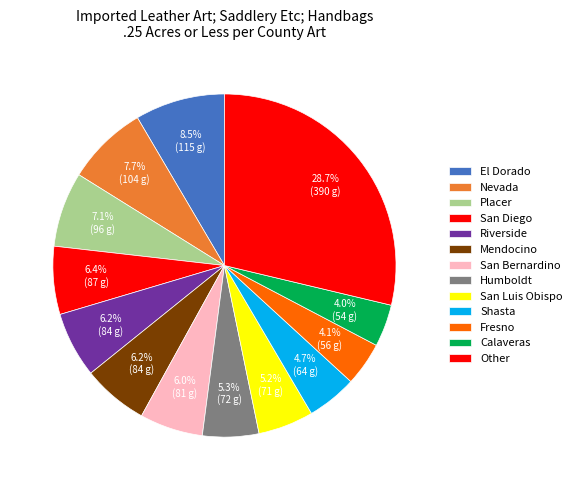

How many slices are in this pie chart?

13